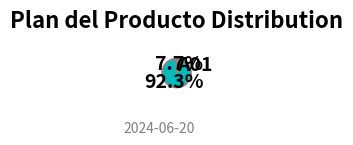

What percentage do A01 and A02 together represent?

100.0%